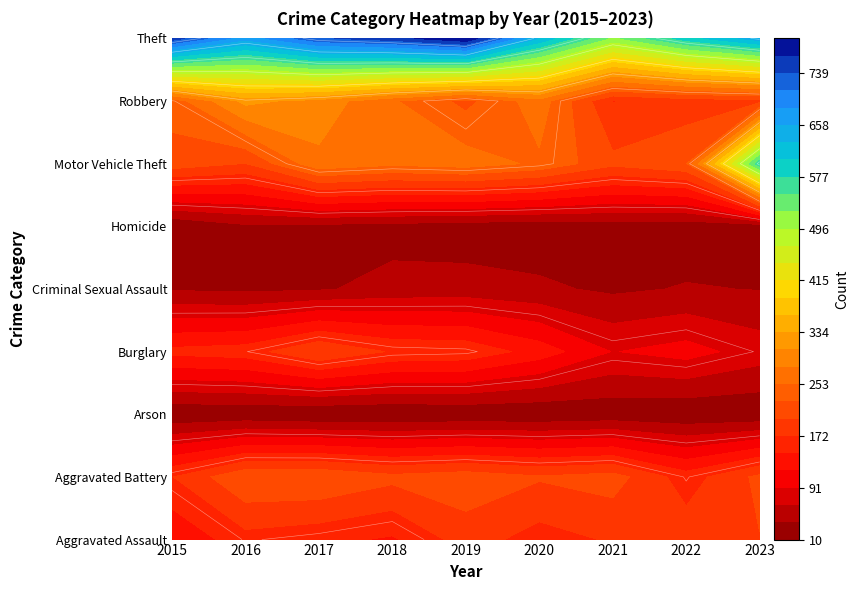

List the labels in order of Criminal Sexual Assault value, smallest first.

2016, 2021, 2015, 2017, 2023, 2022, 2020, 2018, 2019